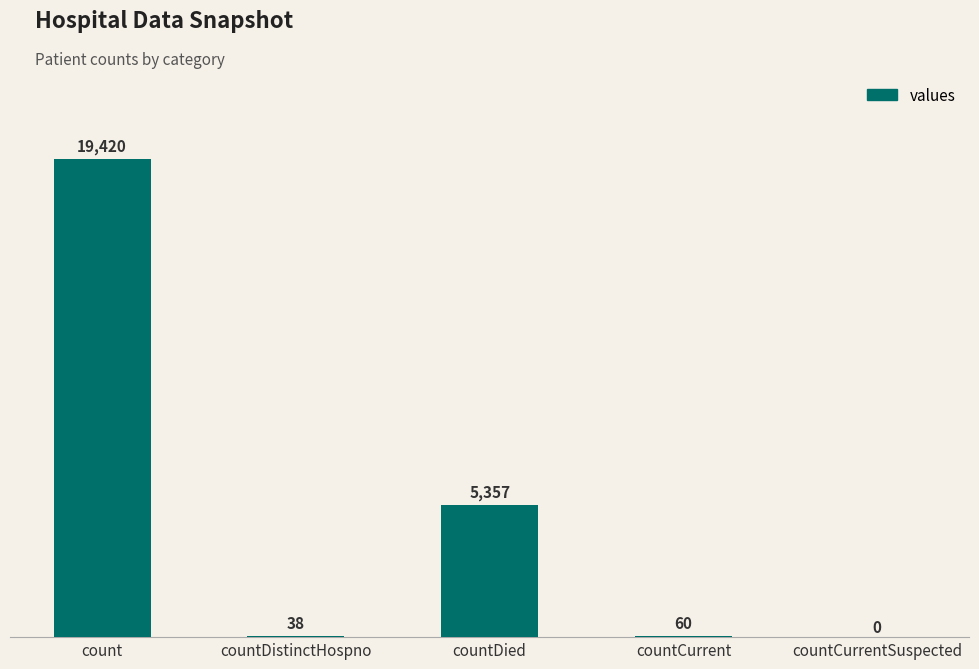

What is the sum of the values at countCurrentSuspected and countDied?

5357